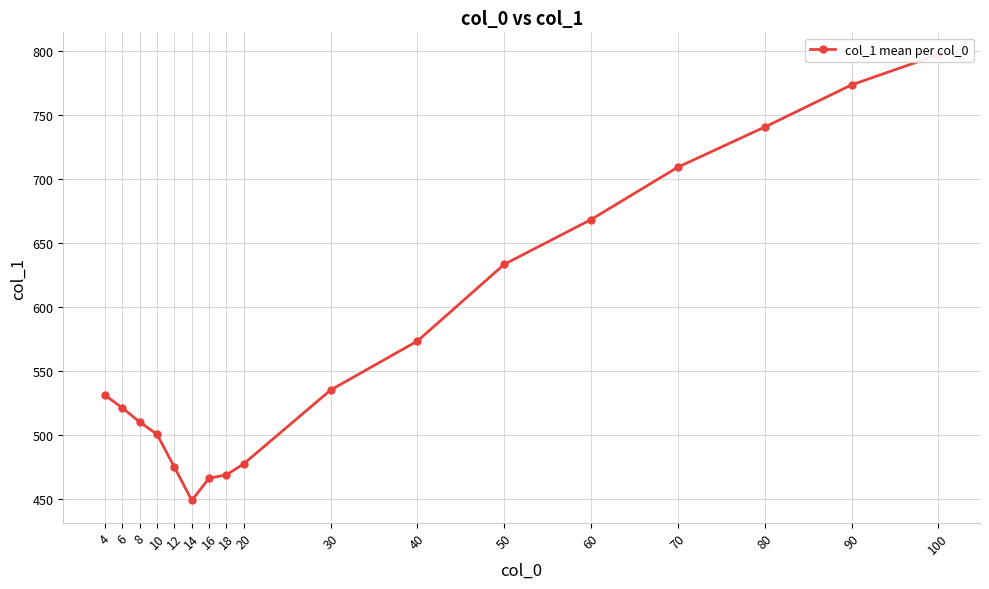

What is the change in value from 100 to 90?

-23.7